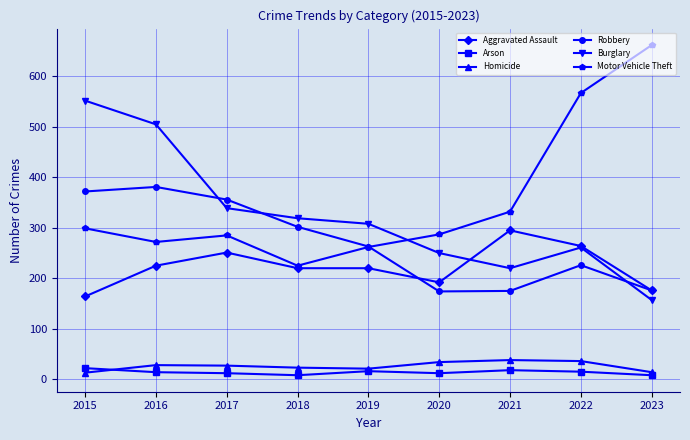

True or false: Homicide and Motor Vehicle Theft cross at least once.

False